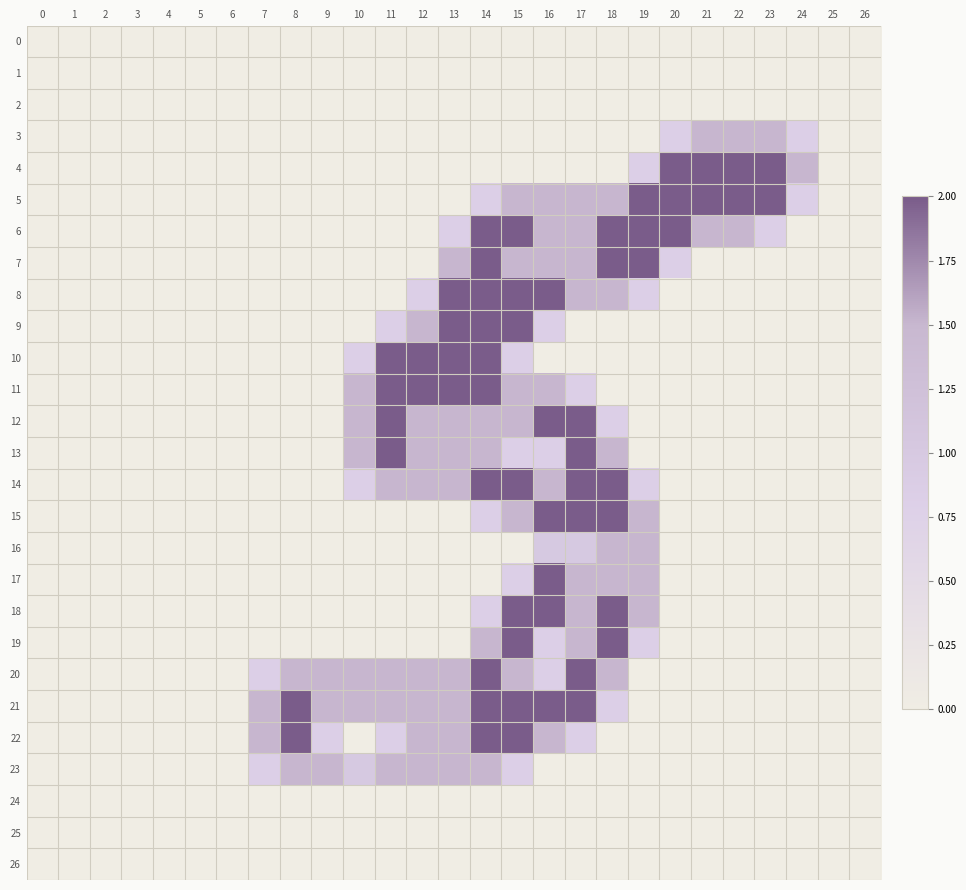

Rank the series by their maximum value, from lowest to highest.

0, 1, 2, 24, 25, 26, 3, 16, 23, 4, 5, 6, 7, 8, 9, 10, 11, 12, 13, 14, 15, 17, 18, 19, 20, 21, 22